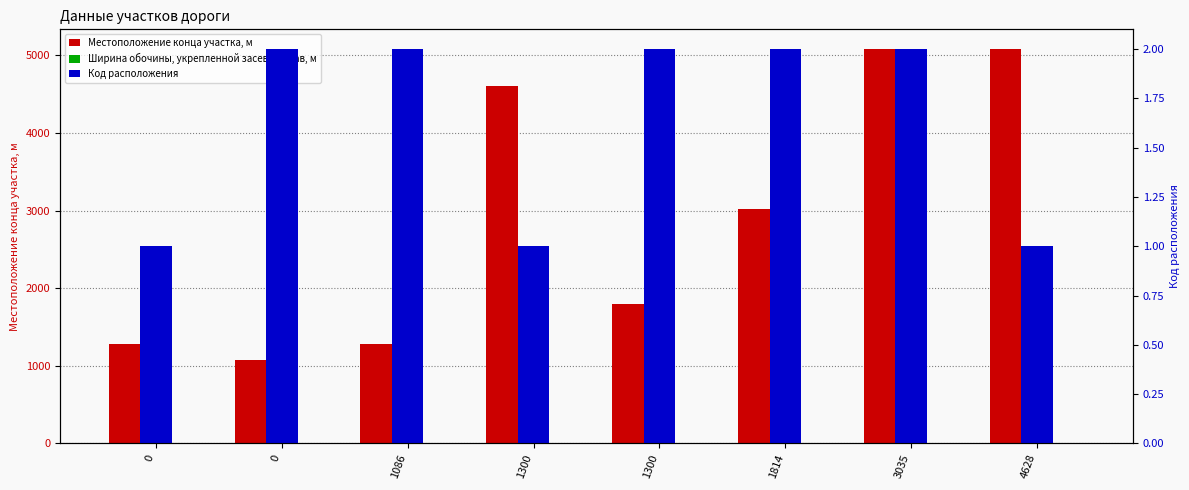

Rank the series at 4628 from lowest to highest value.

Код расположения, Ширина обочины, укрепленной засевом трав, м, Местоположение конца участка, м